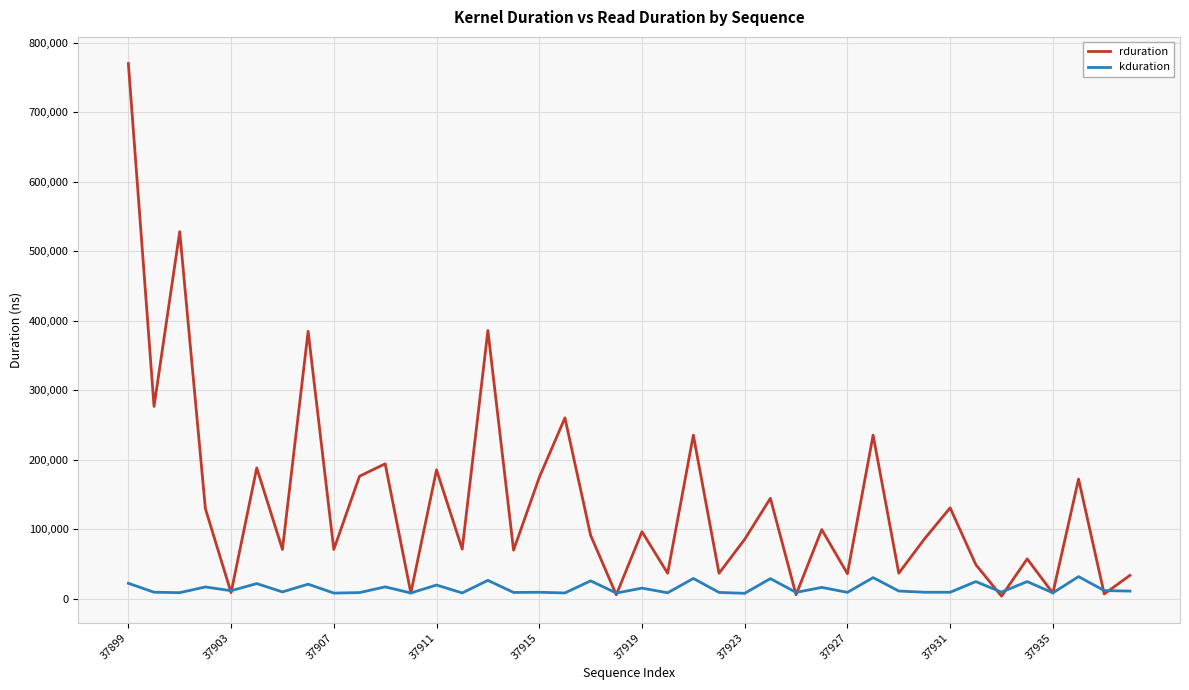

Which series has the largest total across all categories?

rduration